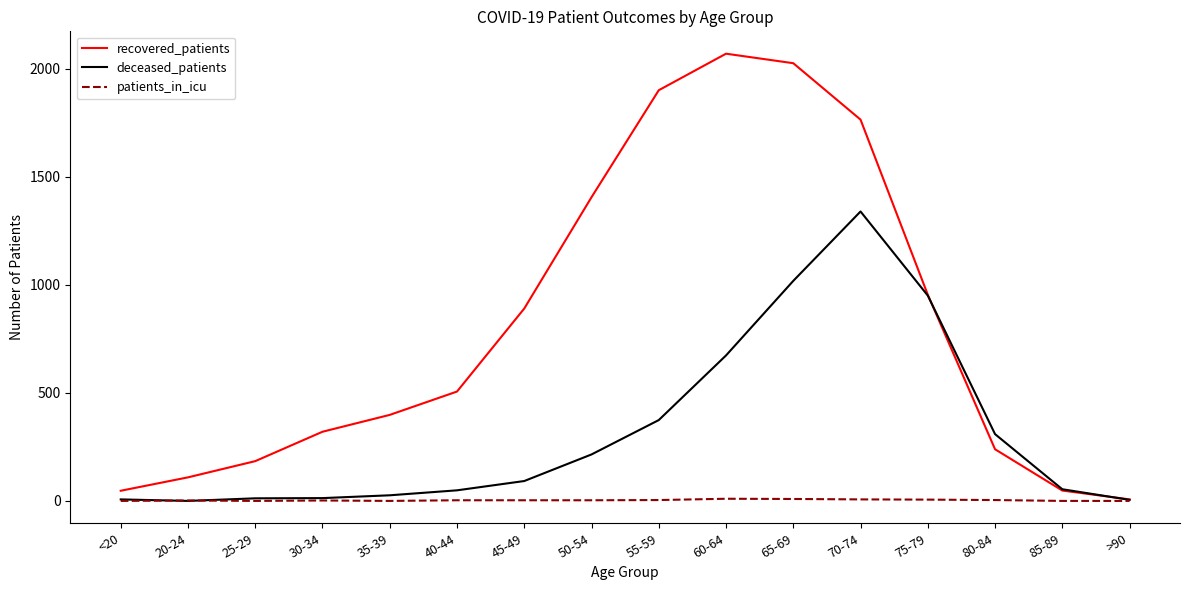

Is it true that recovered_patients equals 2756 at 65-69?

False